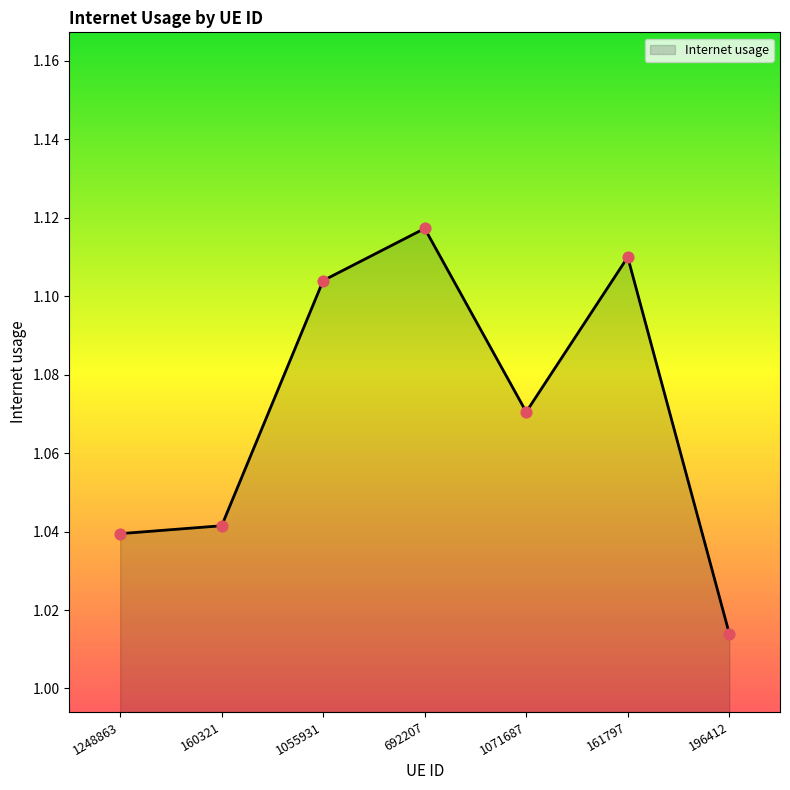

Between 692207 and 1071687, which is larger?

692207